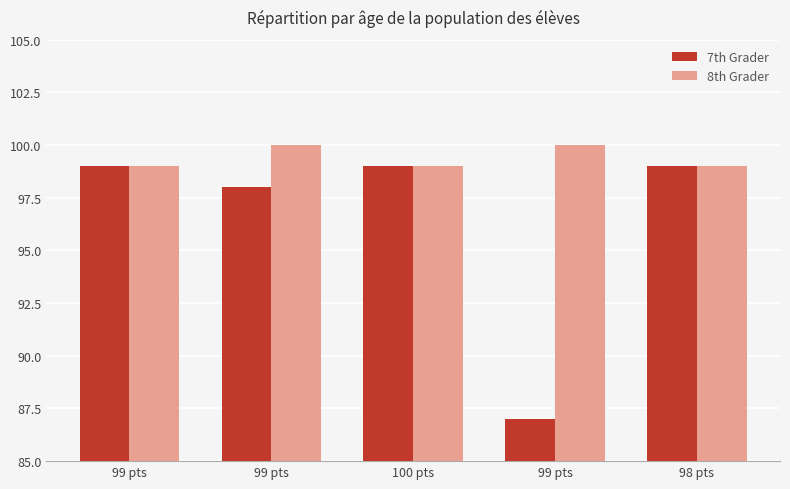

What is the value of the 7th Grader bar at the 1st from the left?

99